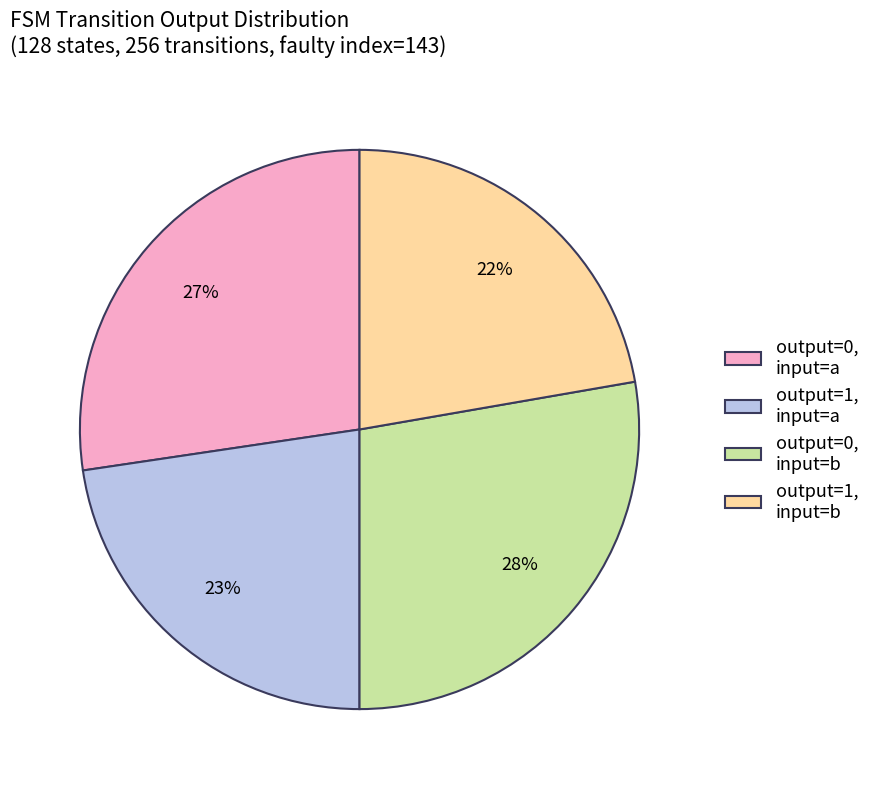

How many segments does this pie chart have?

4